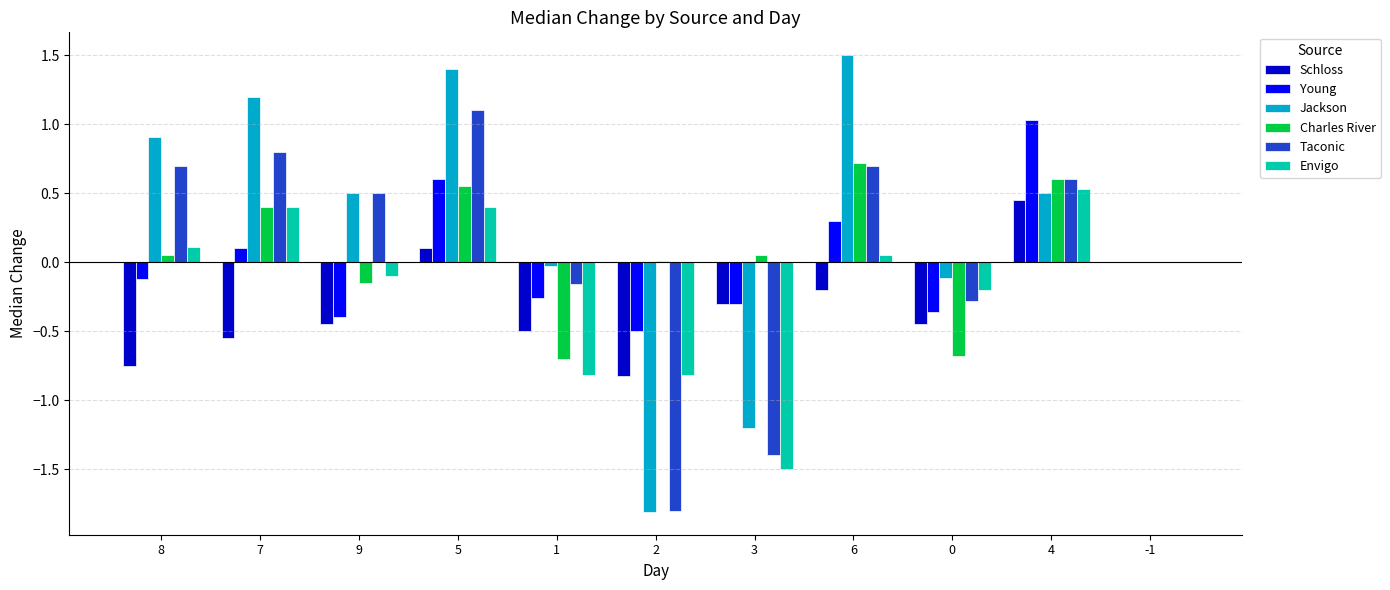

At which category is the sum across all series the highest?

5